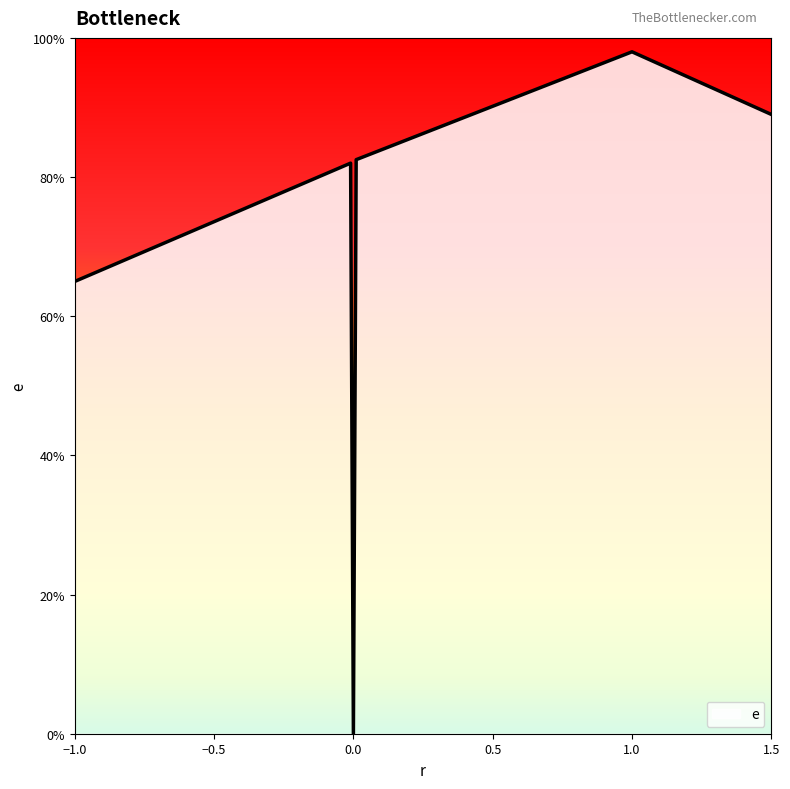

Does the chart have visible grid lines?

No